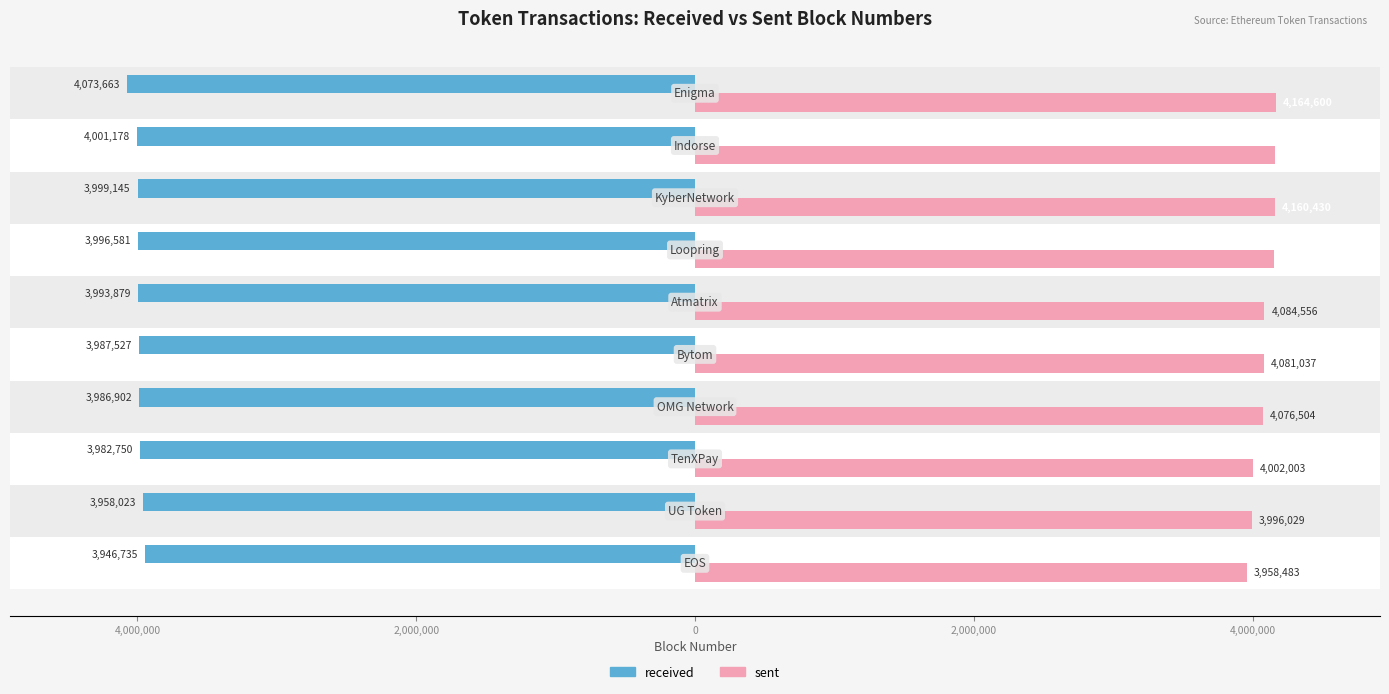

What is the average value of the received series?

-3992638